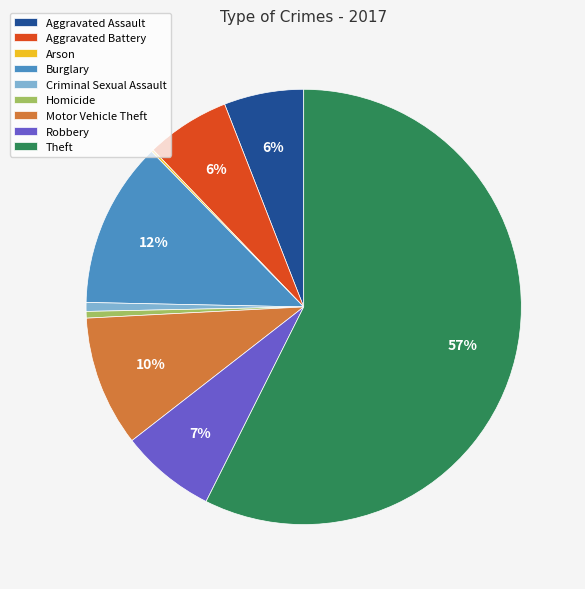

To the nearest percent, what is the average slice percentage?

11%